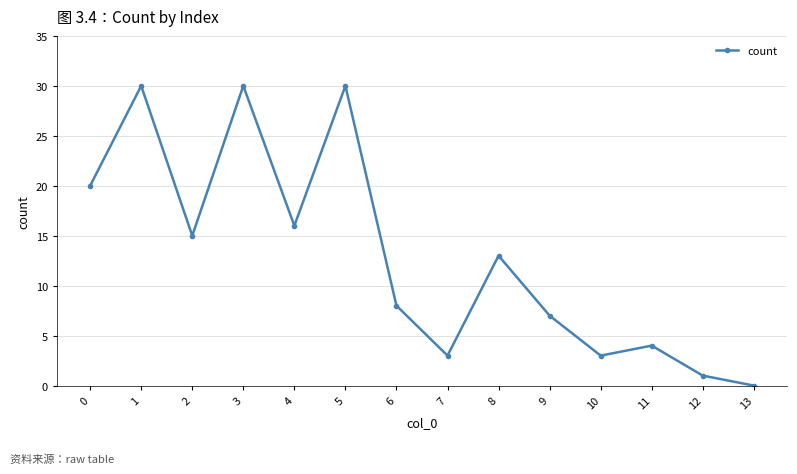

Is it true that the value at 10 is 3?

True